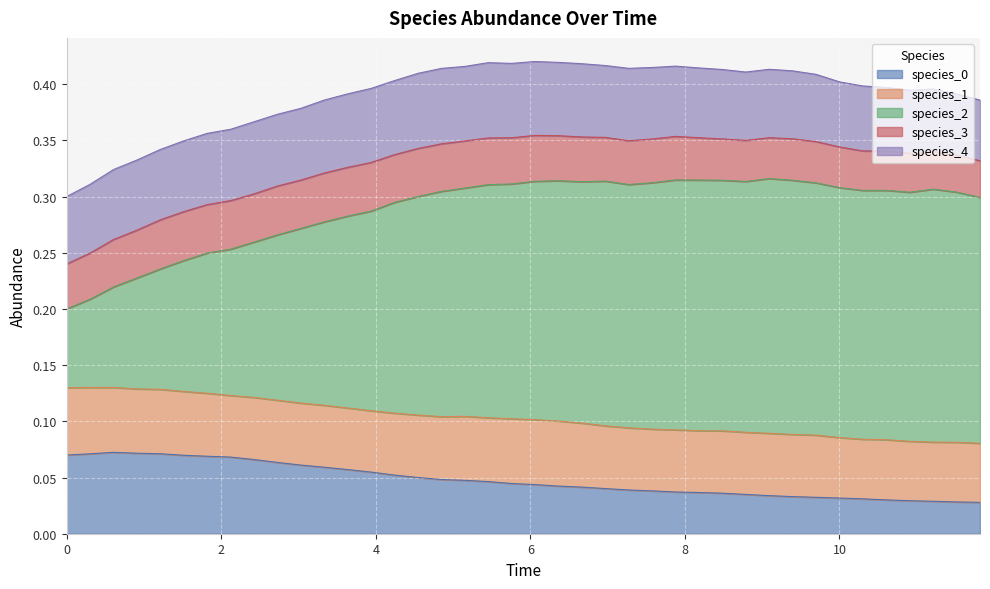

Rank the series at 26 from highest to lowest value.

species_2, species_4, species_1, species_3, species_0